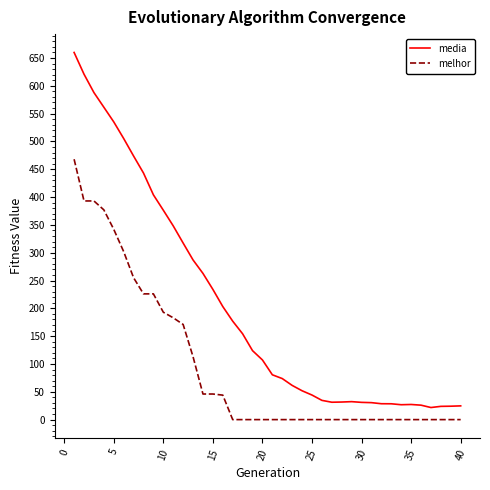

True or false: melhor and media intersect in this chart.

False